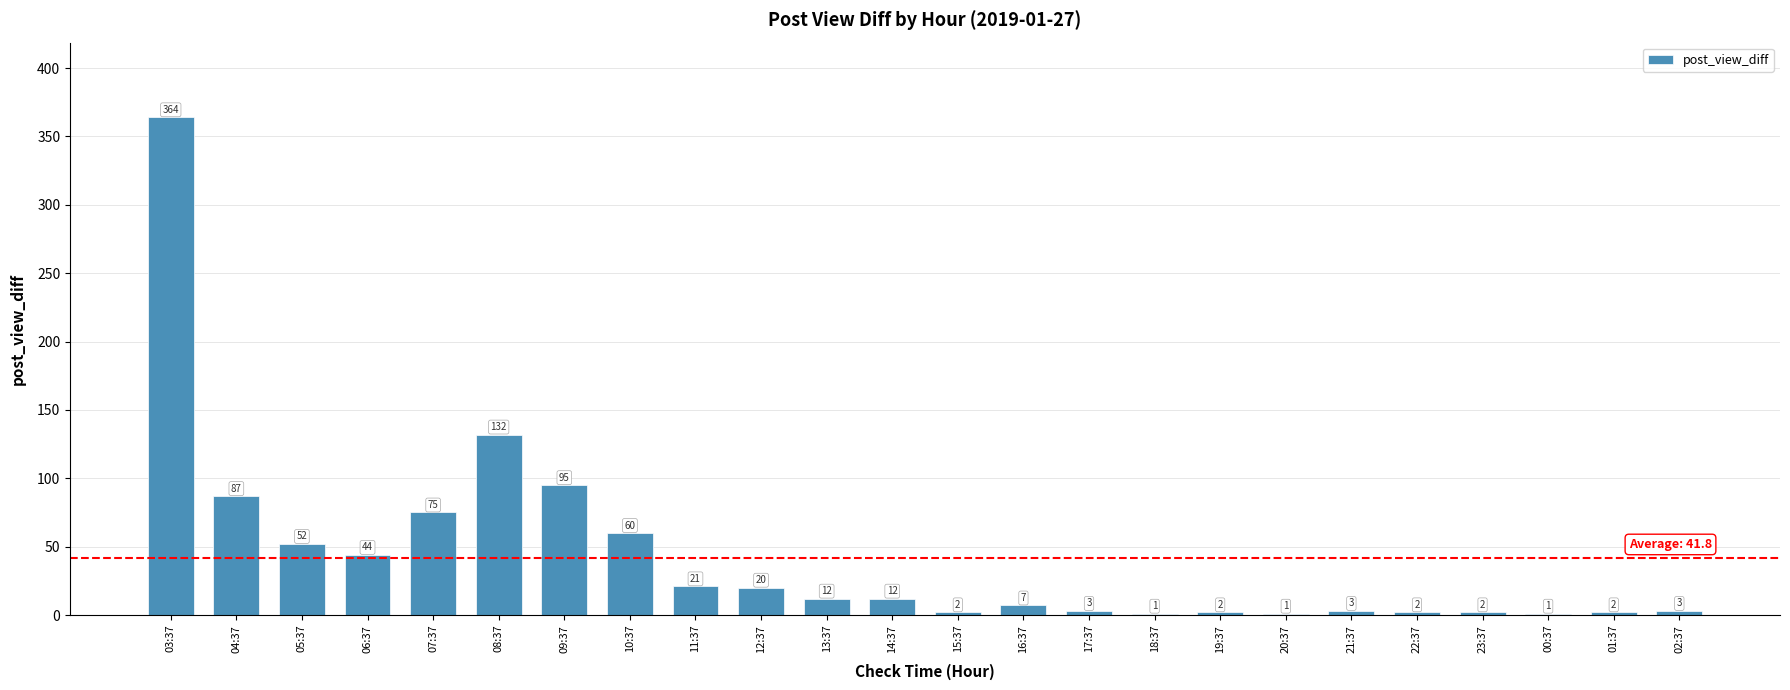

What is the sum of the values at 10:37 and 00:37?

61